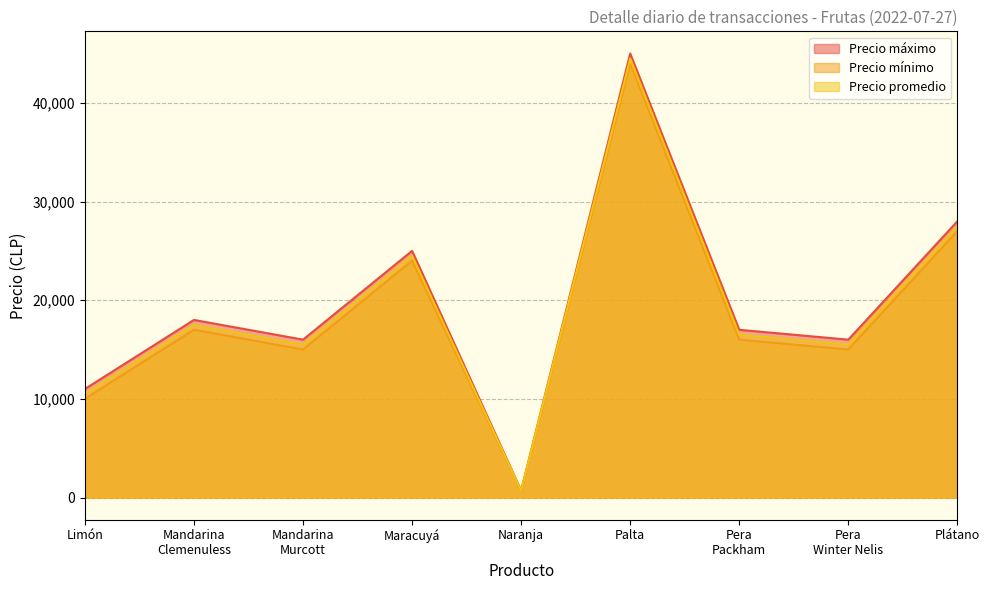

At which category does the chart reach its peak across all series?

Palta